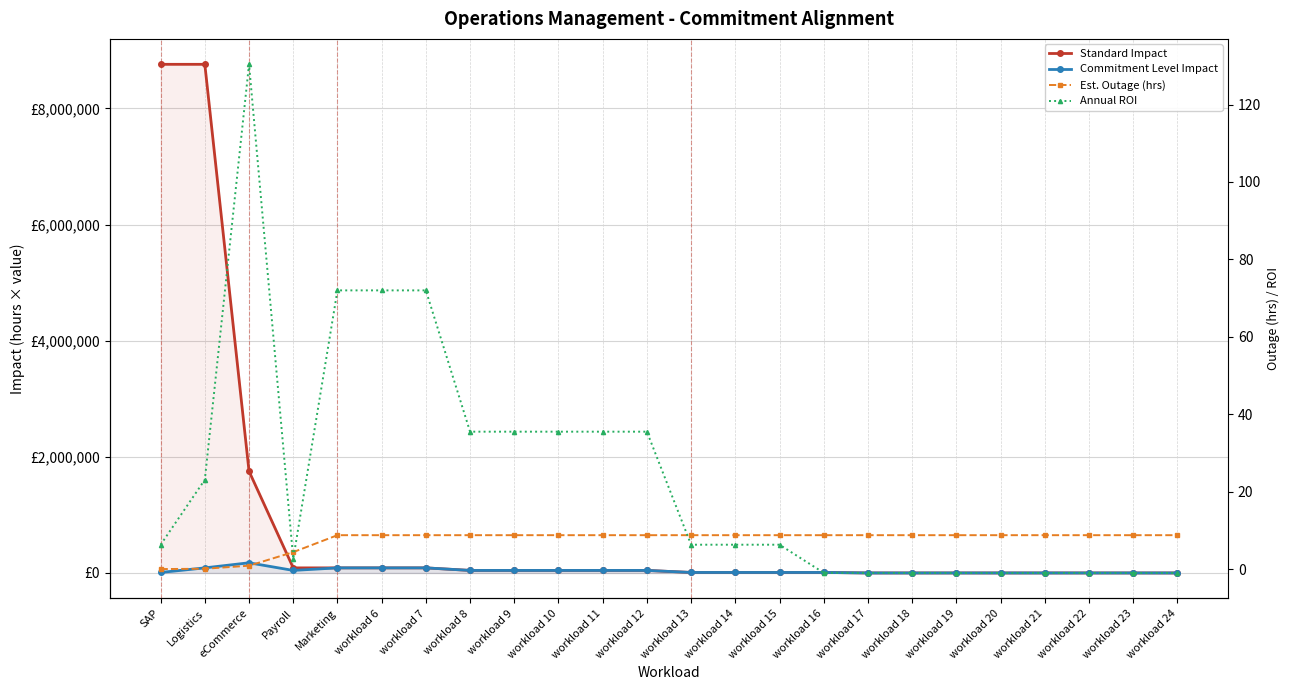

Is the value of Est. Outage (hrs) at workload 19 greater than the value of Standard Impact at workload 19?

Yes